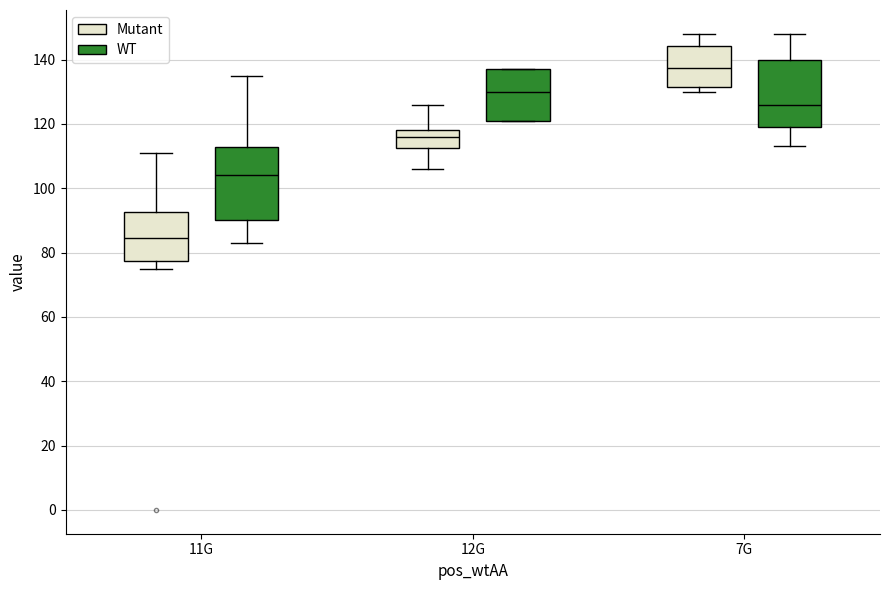

Reading left to right, transcribe this box plot: for each box, give where its median line is, the range the box spans, and where its two whiskers end, as read against the y-axis. The values are not printed on the chart, so give them approximately, as read against the axis.

11G (Mutant): median 84, box 78 to 92, whiskers 76 to 112
11G (WT): median 104, box 90 to 112, whiskers 84 to 136
12G (Mutant): median 116, box 112 to 118, whiskers 106 to 126
12G (WT): median 130, box 122 to 138, whiskers 122 to 138
7G (Mutant): median 138, box 132 to 144, whiskers 130 to 148
7G (WT): median 126, box 120 to 140, whiskers 114 to 148